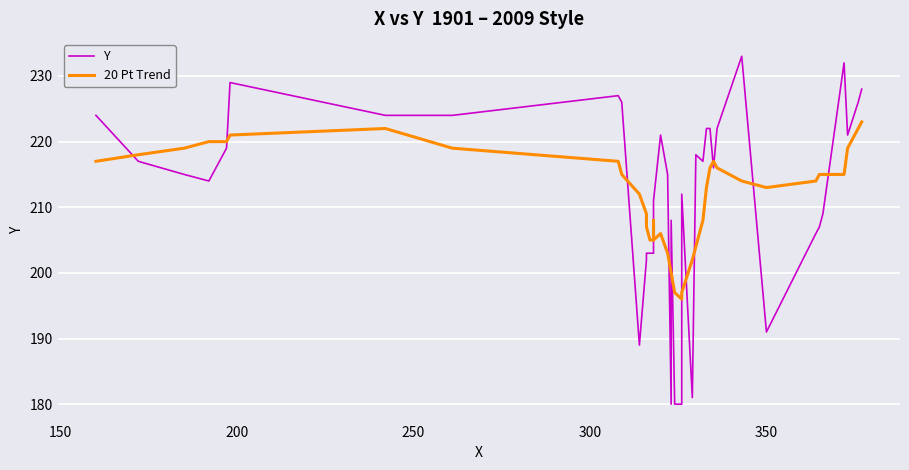

How many distinct data groups are displayed?

2